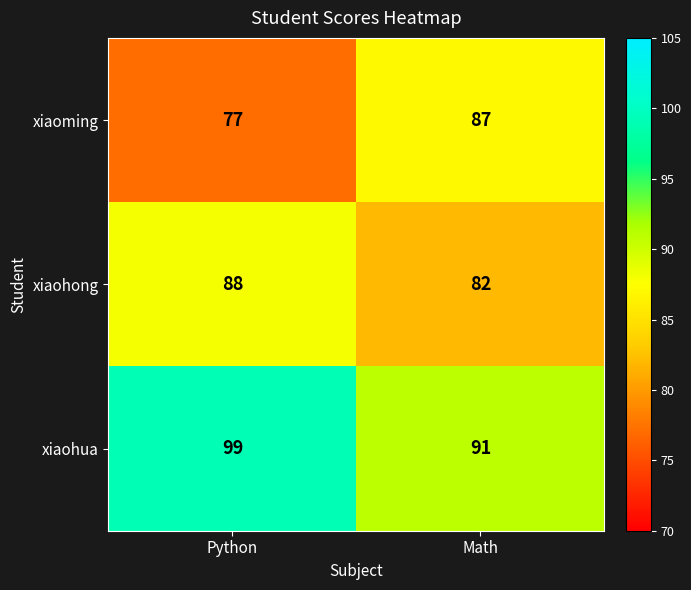

Between Python and Math, which series saw the biggest shift?

xiaoming